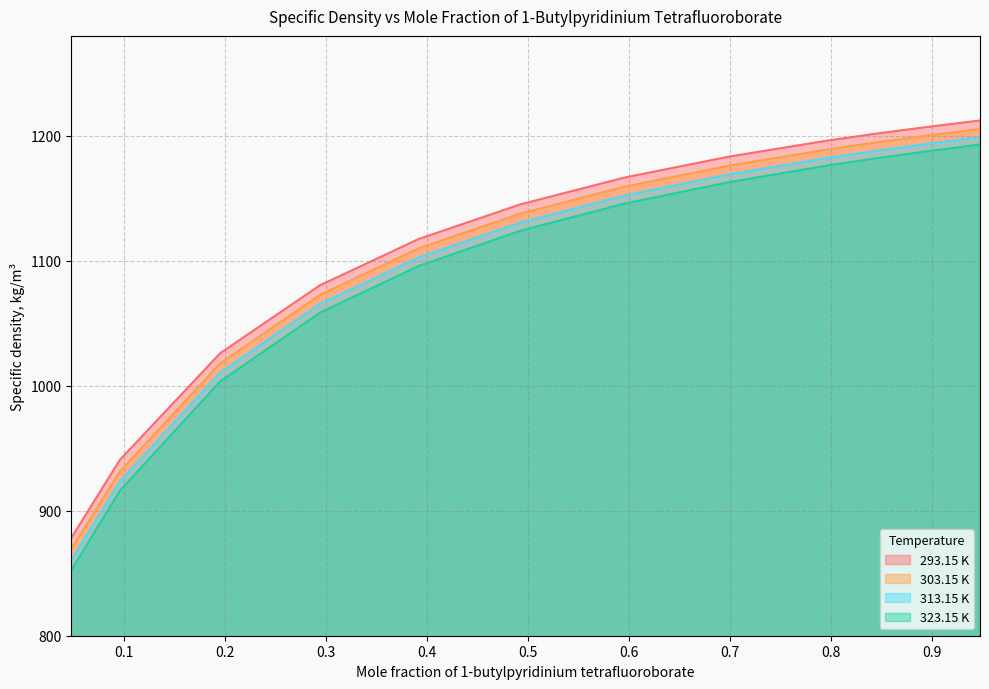

True or false: 323.15 K and 313.15 K cross at least once.

False